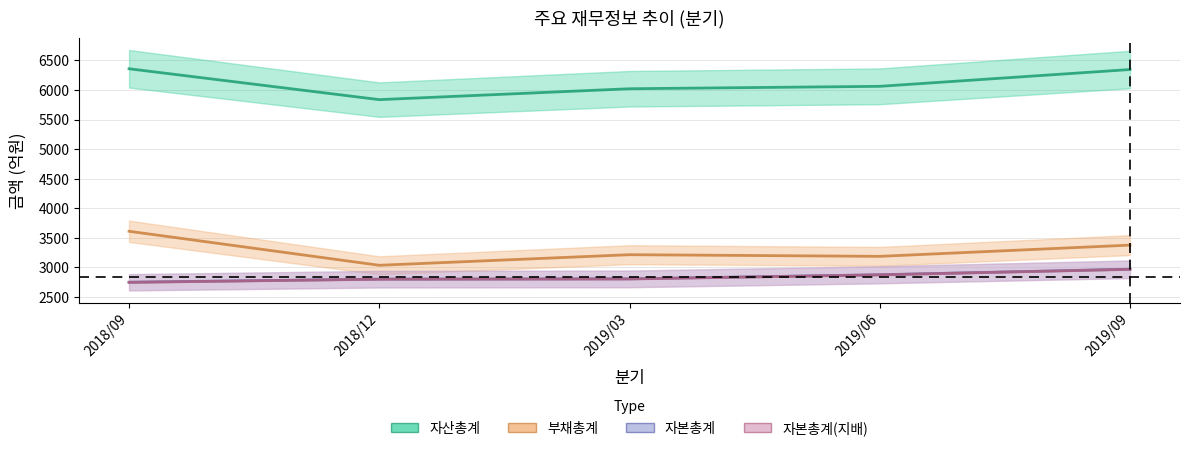

Between 2019/06 and 2019/09, which is larger?

2019/09